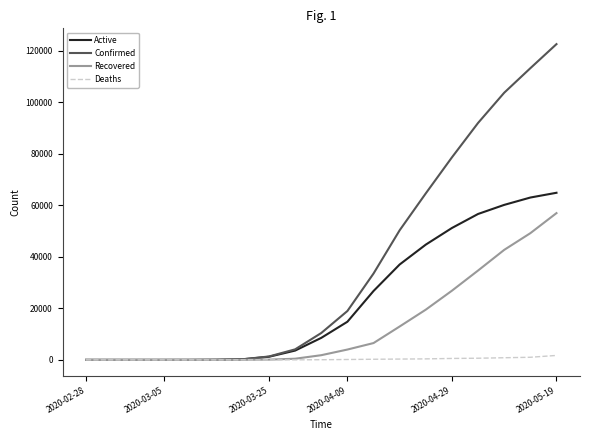

Which series has the largest total across all categories?

Confirmed